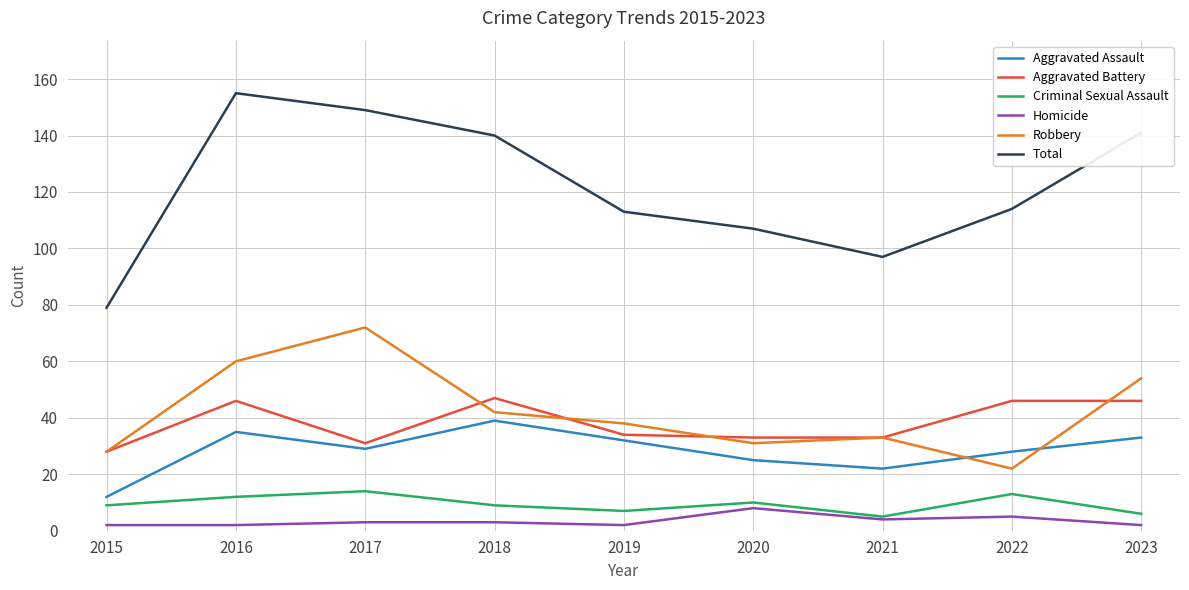

The Aggravated Battery series shows 9 at 2015. True or false?

False